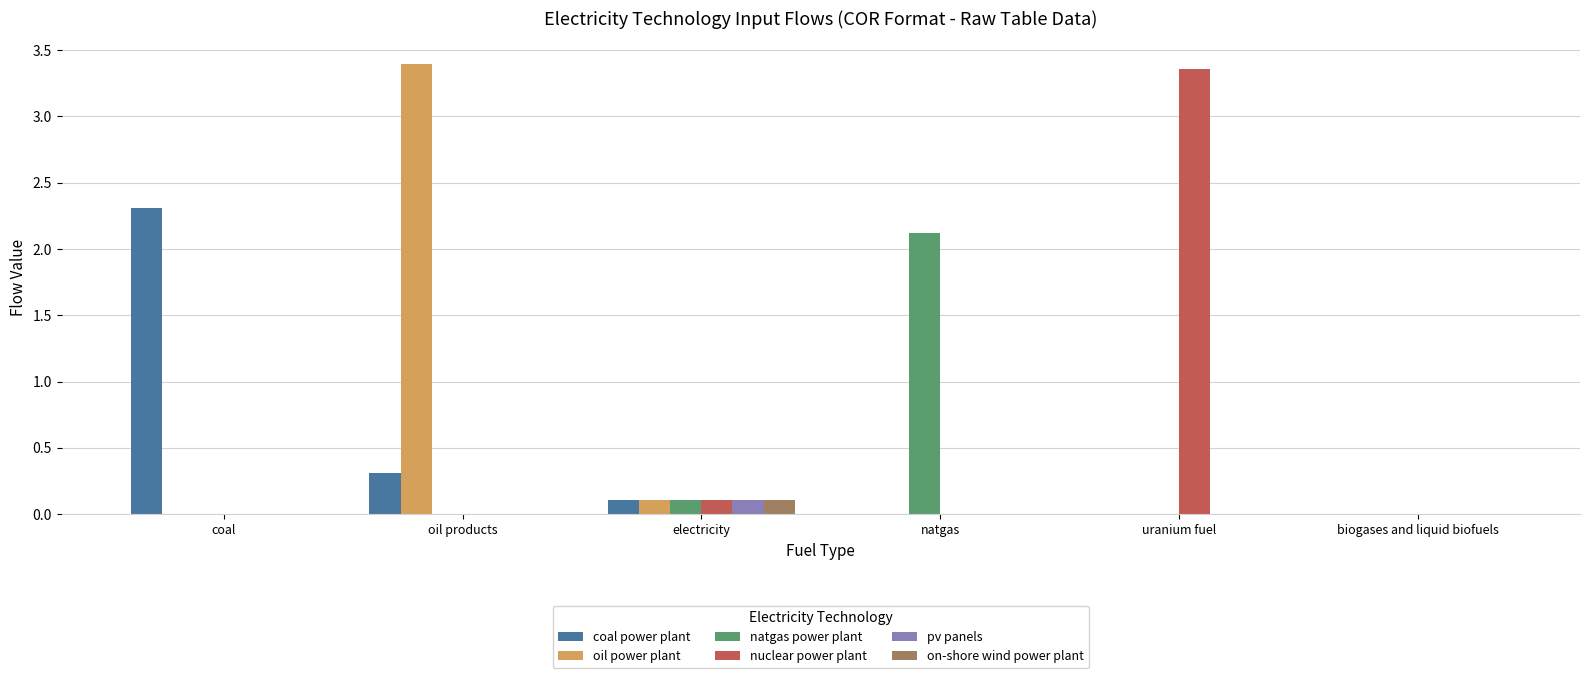

Is the value of coal power plant at natgas greater than the value of on-shore wind power plant at electricity?

No